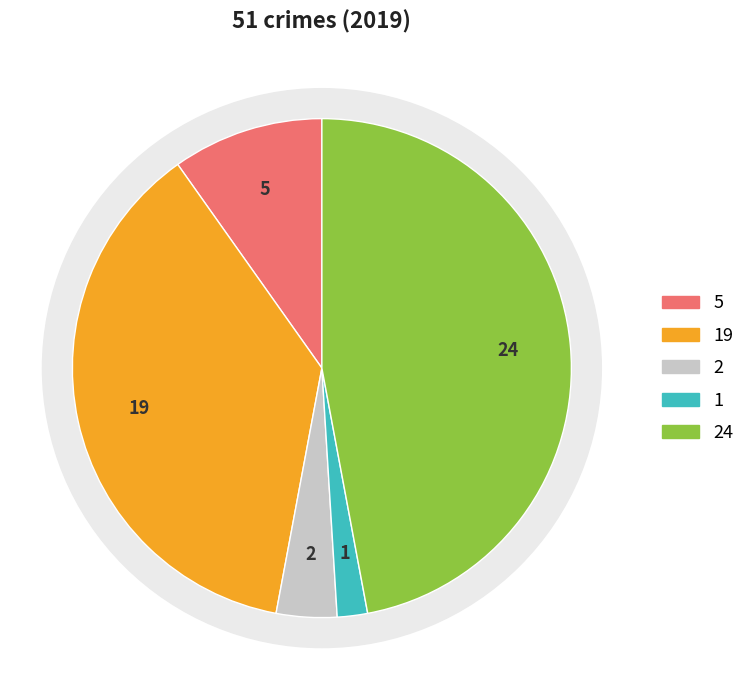

The Aggravated Battery slice represents 37% of the pie. True or false?

True